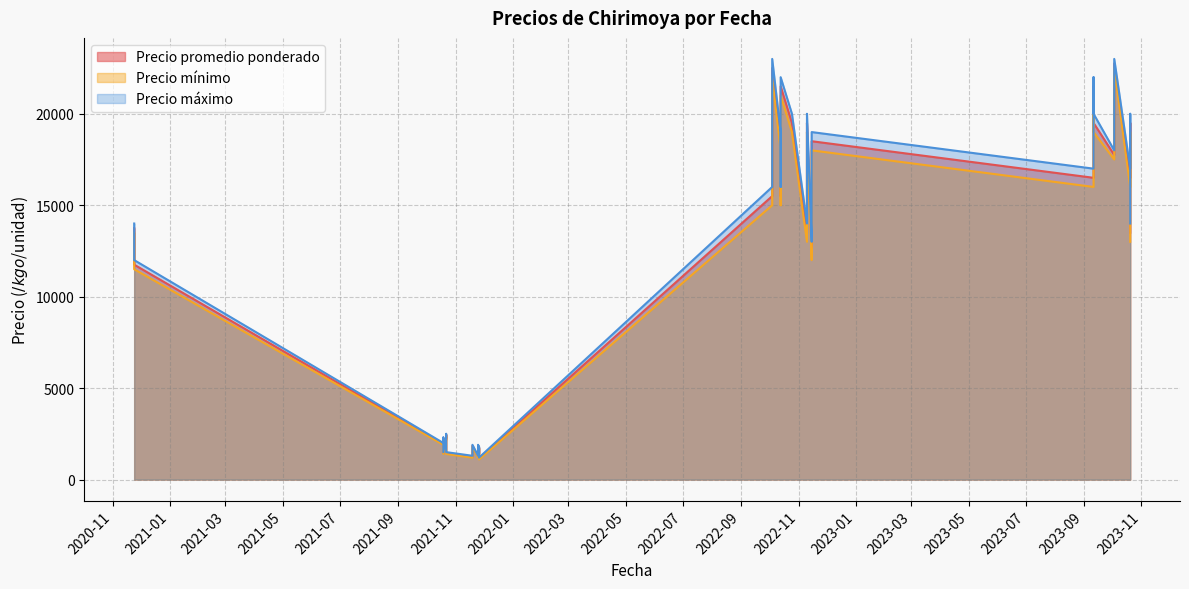

How many lines are shown in the chart?

3